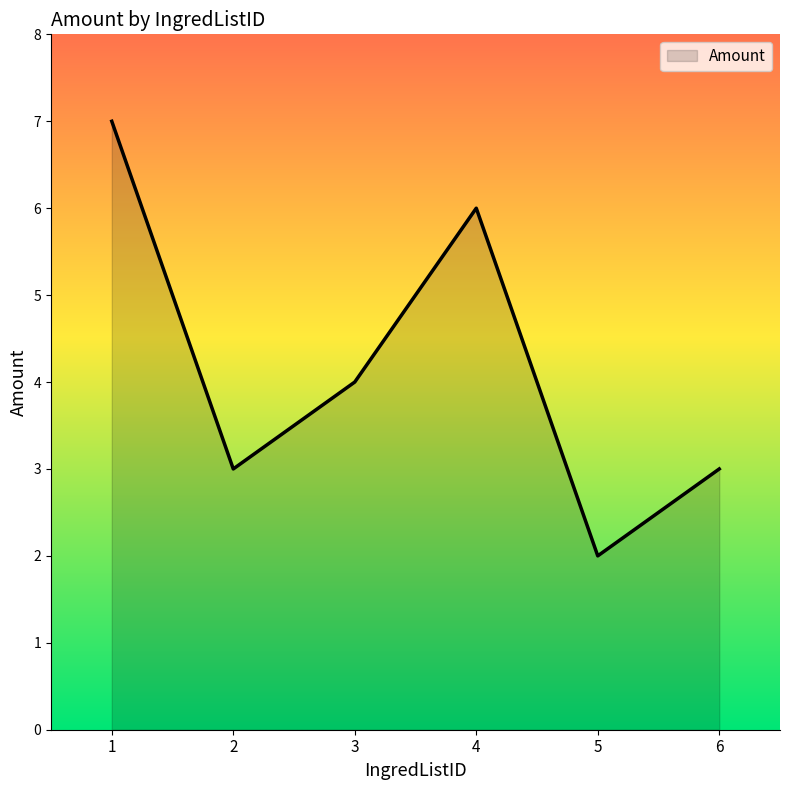

What is the maximum value shown in the chart?

7